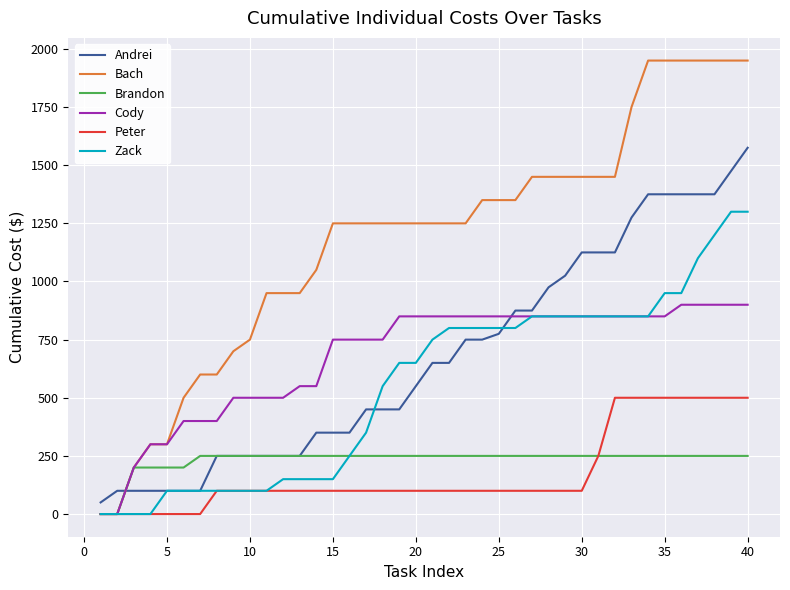

Which series has the widest spread of values?

Bach